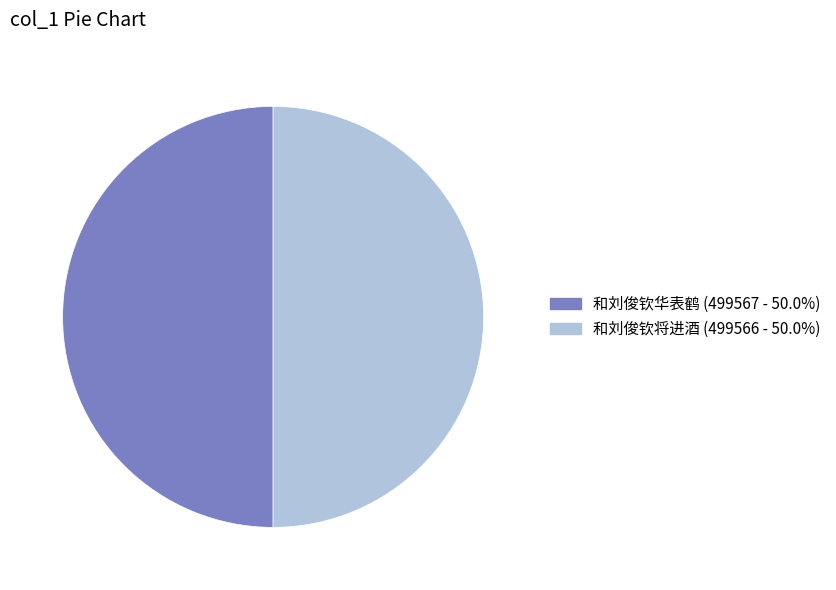

Combined, do 和刘俊钦将进酒 and 和刘俊钦华表鹤 account for over 50%?

Yes